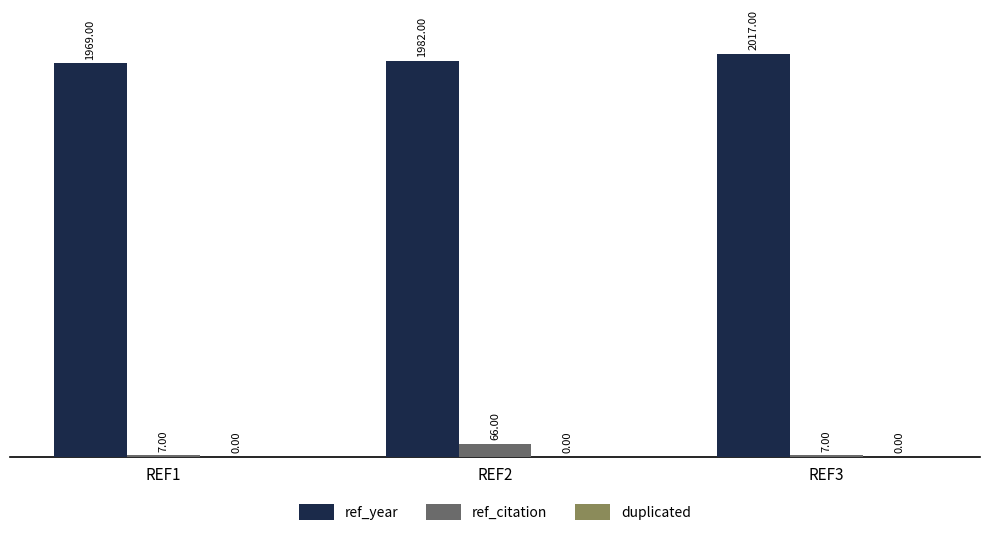

Which series changed the most between REF1 and REF3?

ref_year